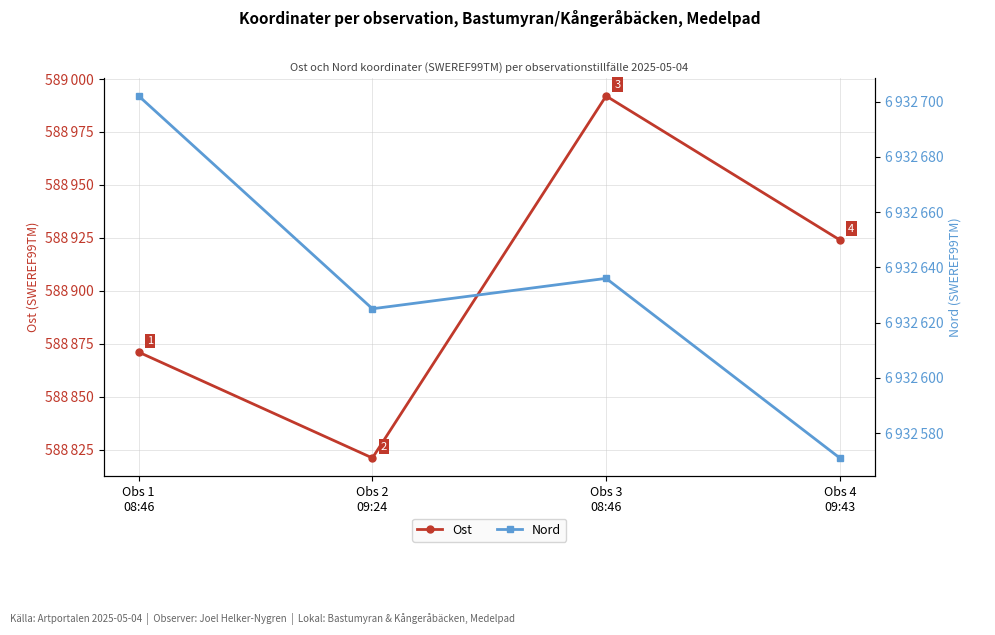

What is the greatest value displayed?

6932702